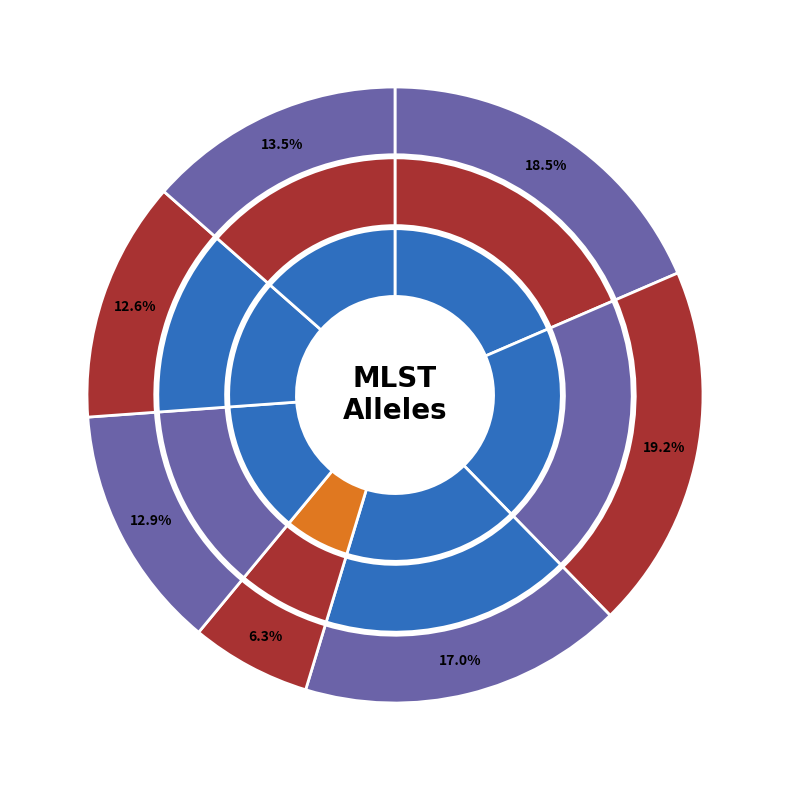

What percentage is the fumC slice, to the nearest percent?

19%